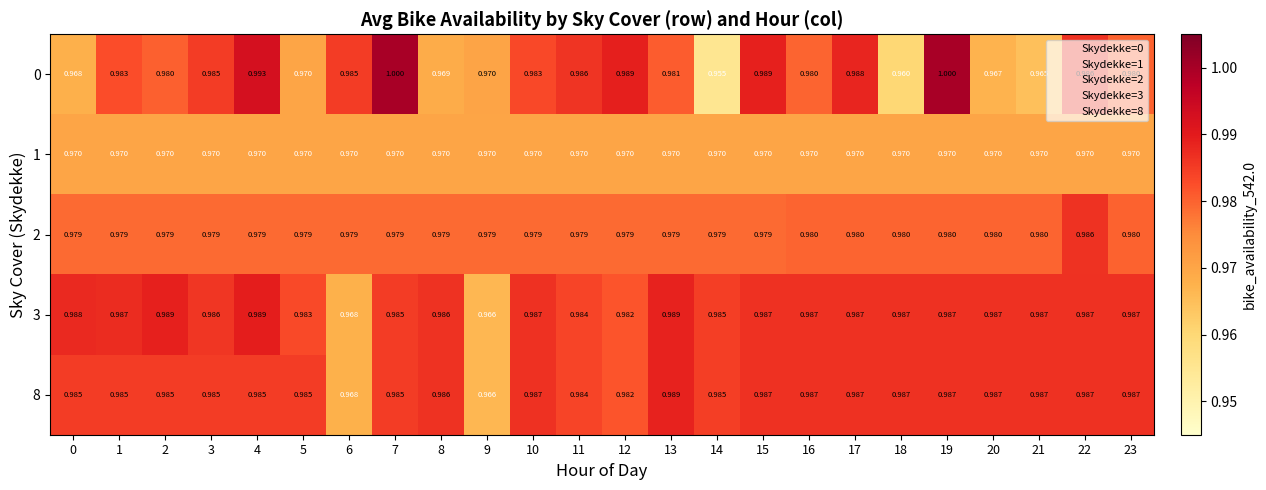

Which series has the largest total across all categories?

3